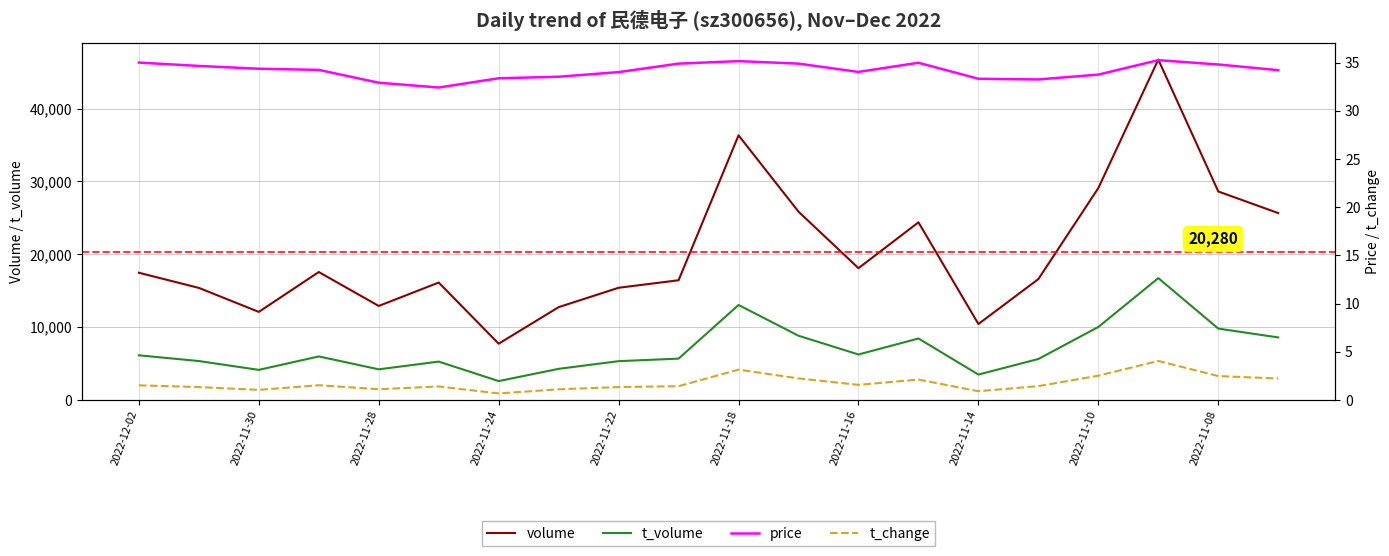

True or false: price and volume intersect in this chart.

False